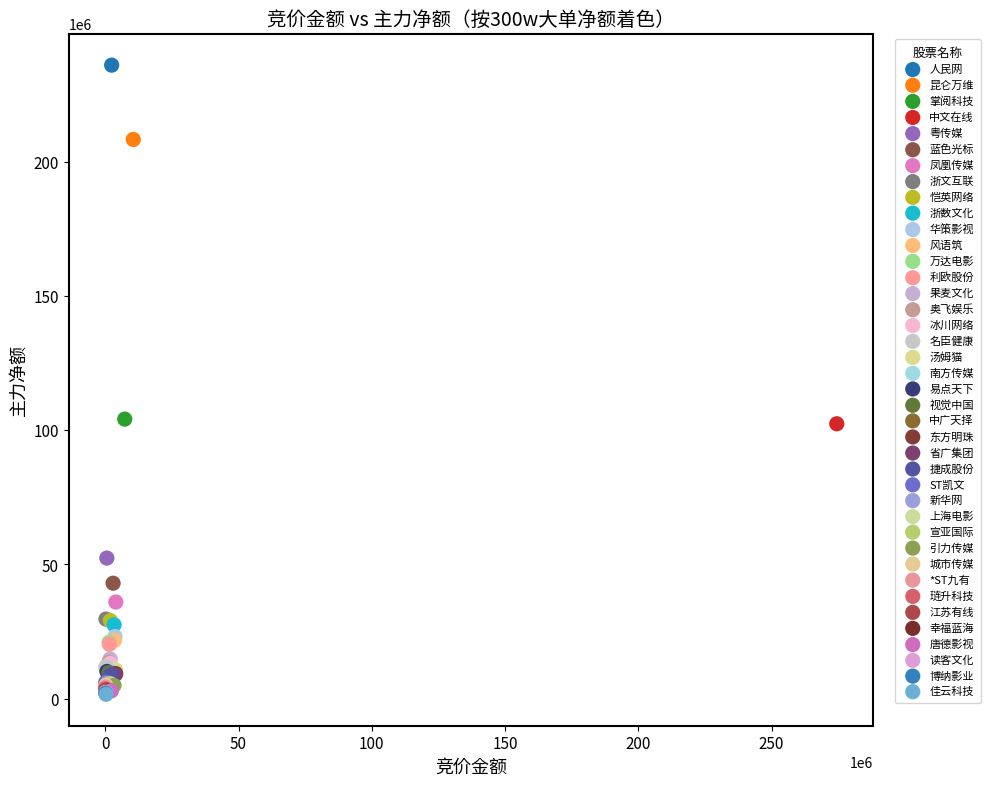

Which series contains the highest Y value?

人民网